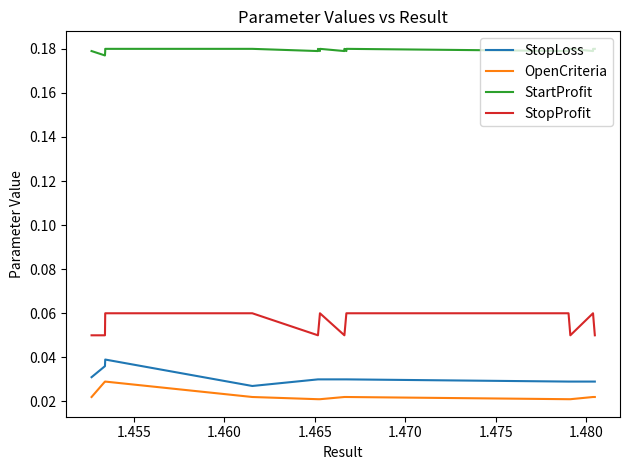

True or false: StartProfit and StopLoss intersect in this chart.

False